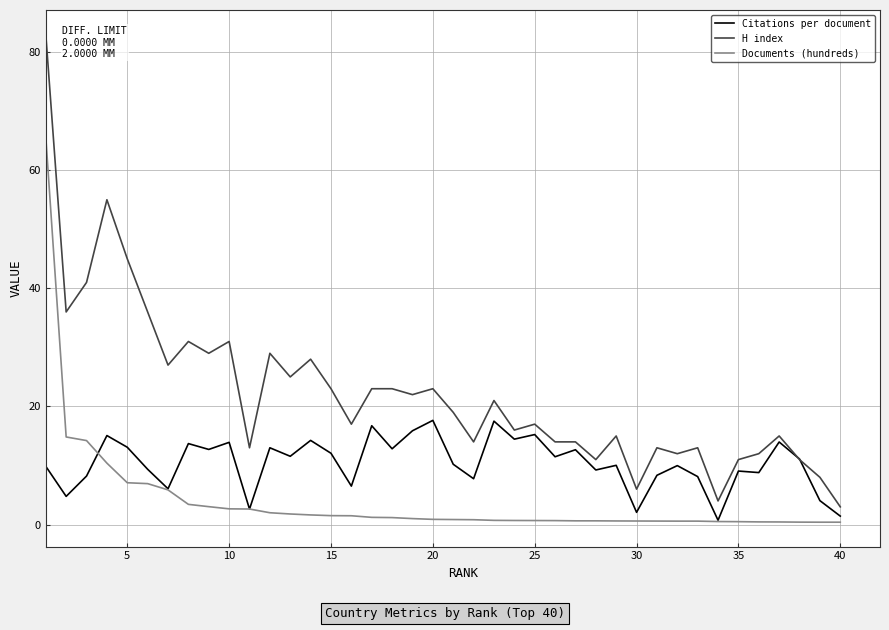

What is the maximum value for Citations per document?

17.6